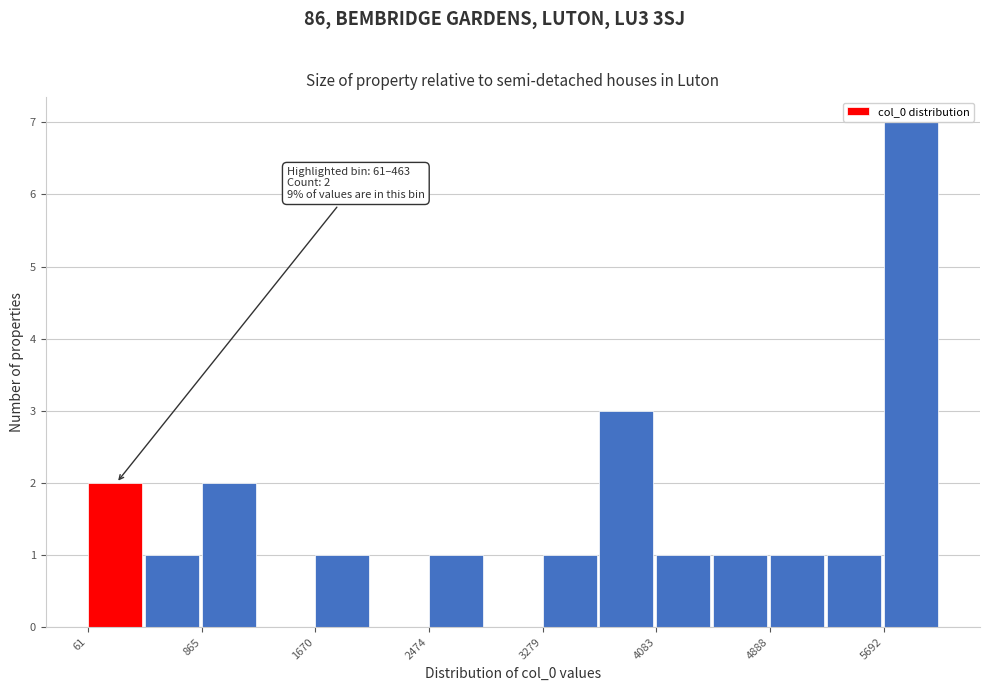

Which range on the x-axis has the tallest bar?

5700 to 6100